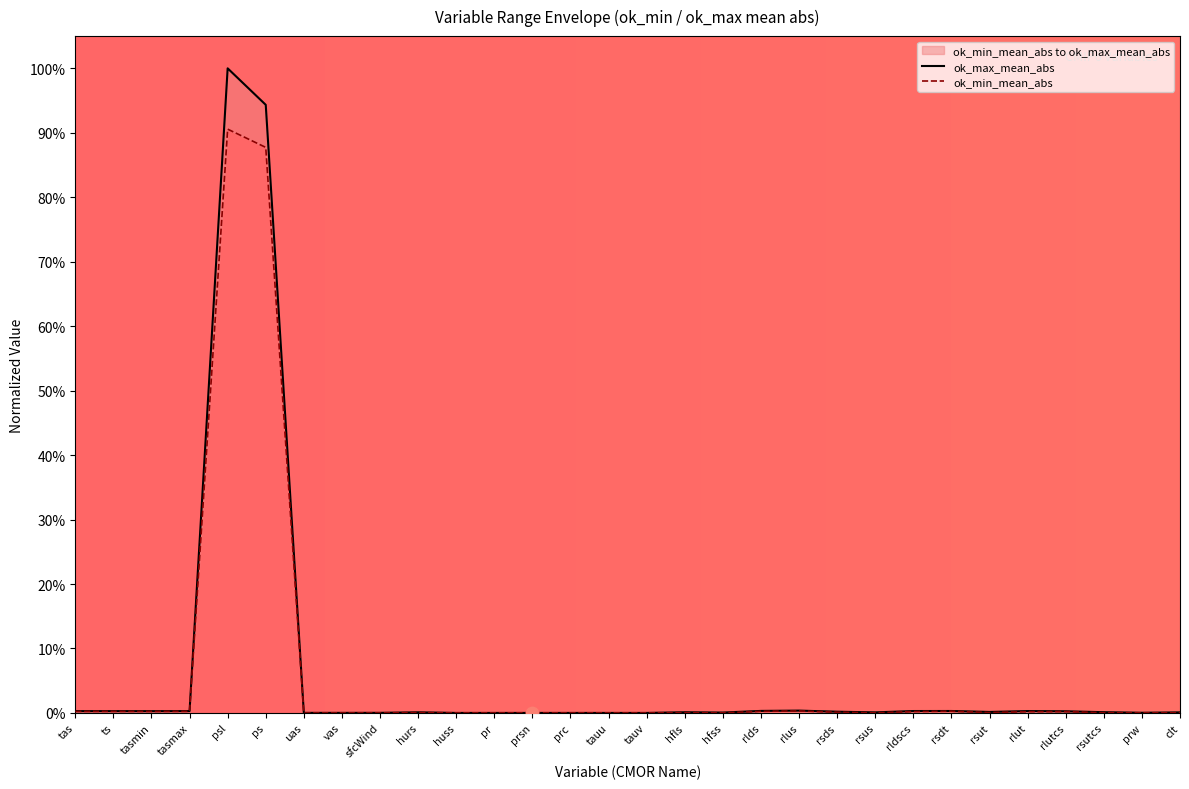

Which series contains the highest Y value?

ok_max_mean_abs